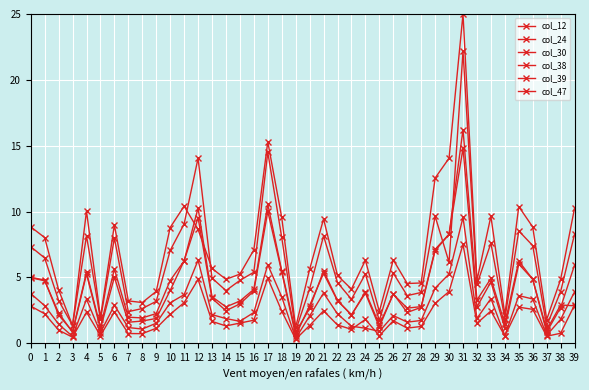

Is this an area chart (filled region under the line)?

No